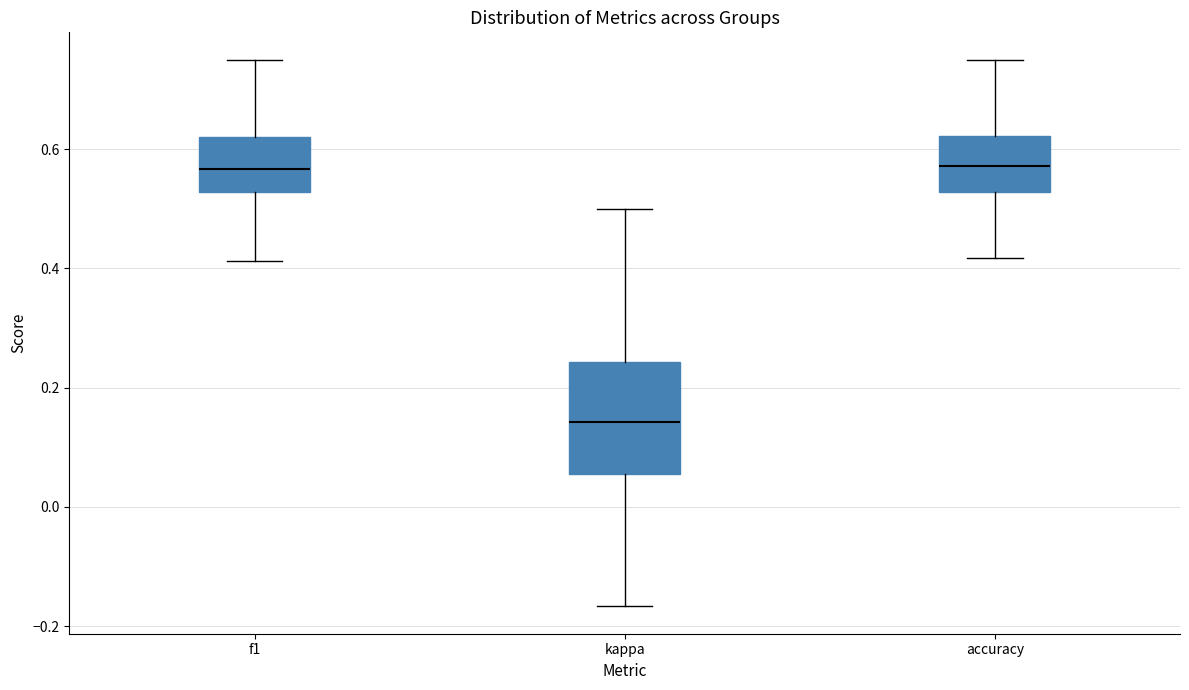

Where does the median line of the box for f1 sit on the y-axis? The values are not printed on the chart, so give them approximately, as read against the axis.

0.56